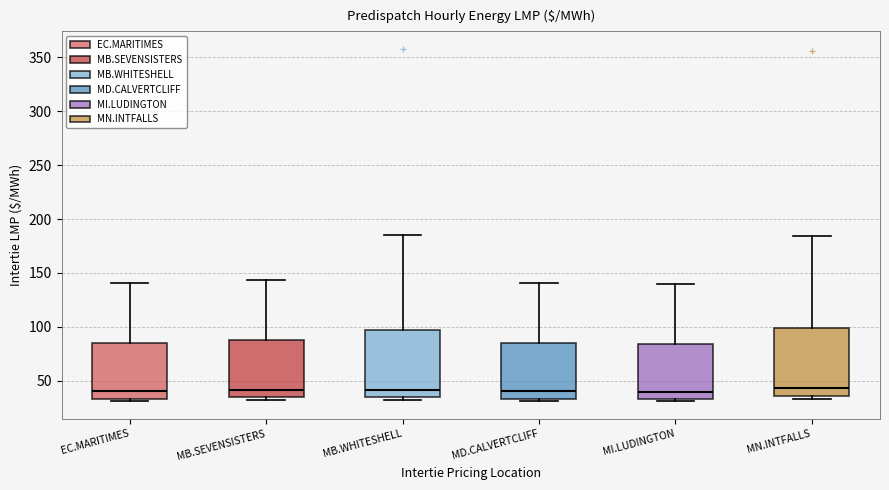

Reading left to right, read every box against the y-axis: the position of its median line, the range the box covers, and the ends of its whiskers. The values are not printed on the chart, so give them approximately, as read against the axis.

EC.MARITIMES: median 40, box 35 to 85, whiskers 30 to 140
MB.SEVENSISTERS: median 40, box 35 to 90, whiskers 30 to 145
MB.WHITESHELL: median 40, box 35 to 95, whiskers 30 to 185
MD.CALVERTCLIFF: median 40, box 35 to 85, whiskers 30 to 140
MI.LUDINGTON: median 40, box 35 to 85, whiskers 30 to 140
MN.INTFALLS: median 45, box 35 to 100, whiskers 35 (just below the box's lower edge) to 185